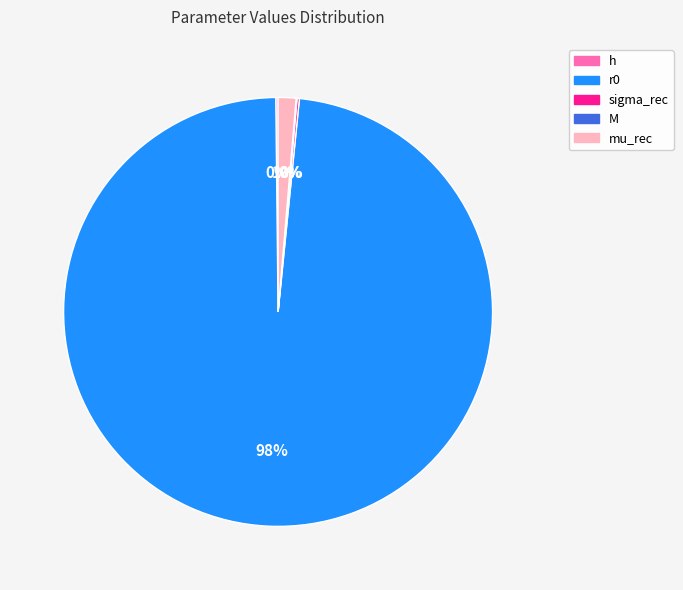

Is it true that sigma_rec is 0% of the pie?

True